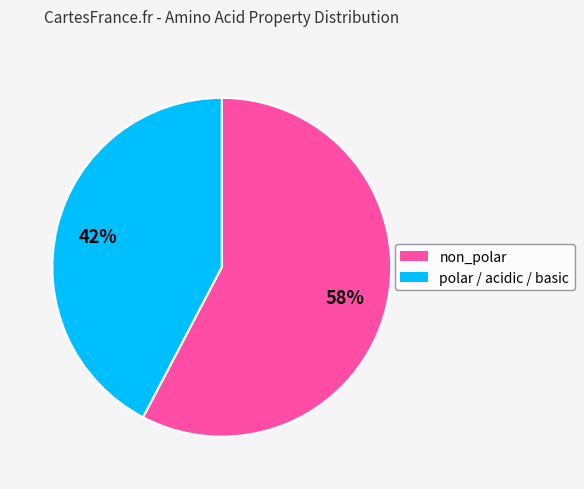

Is there any slice that represents more than half of the pie?

Yes